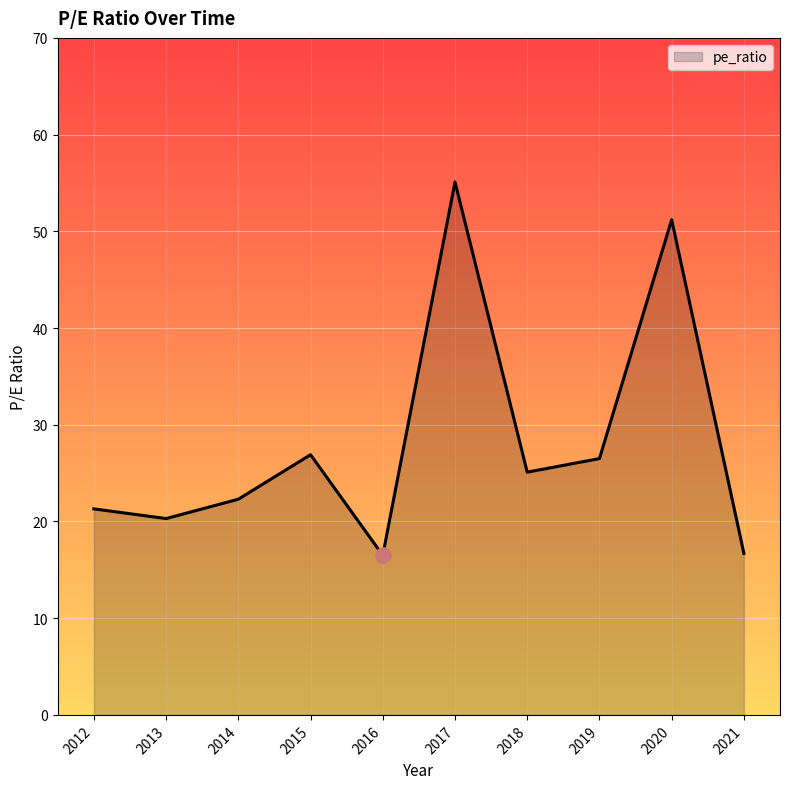

Approximately how many times larger is the value at 2019 compared to 2012?

1.2